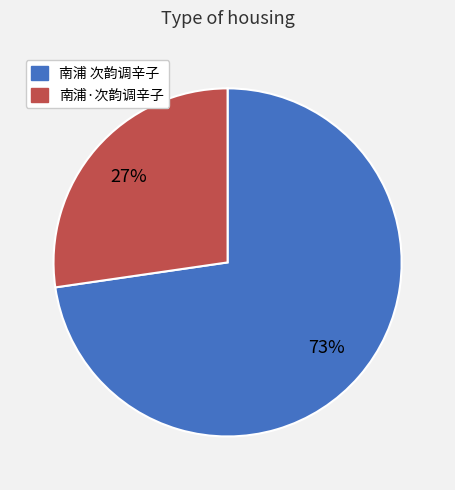

To the nearest percent, what percentage of the pie is 南浦·次韵调辛子?

27%